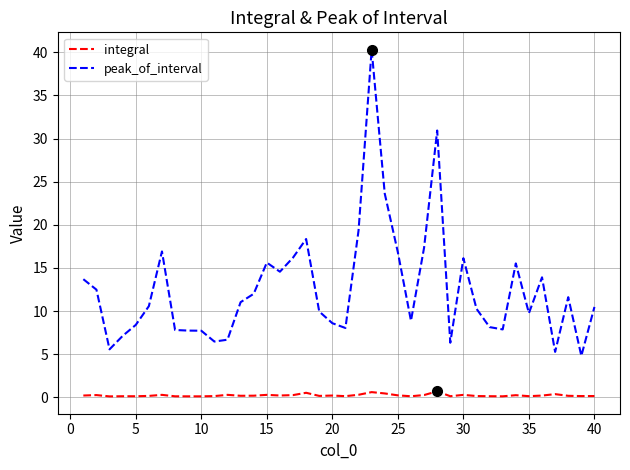

True or false: integral and peak_of_interval intersect in this chart.

False